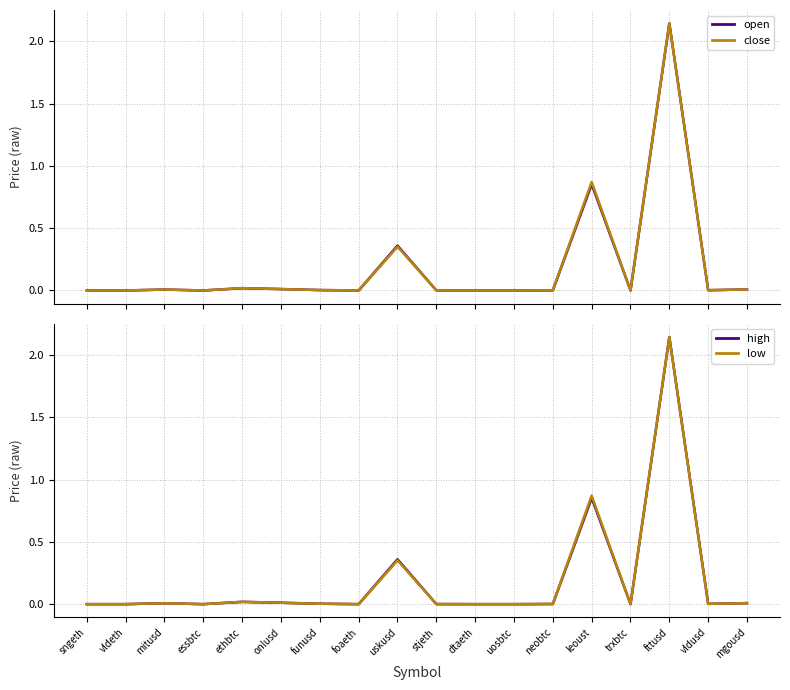

Does the chart display data point markers on the line(s)?

No